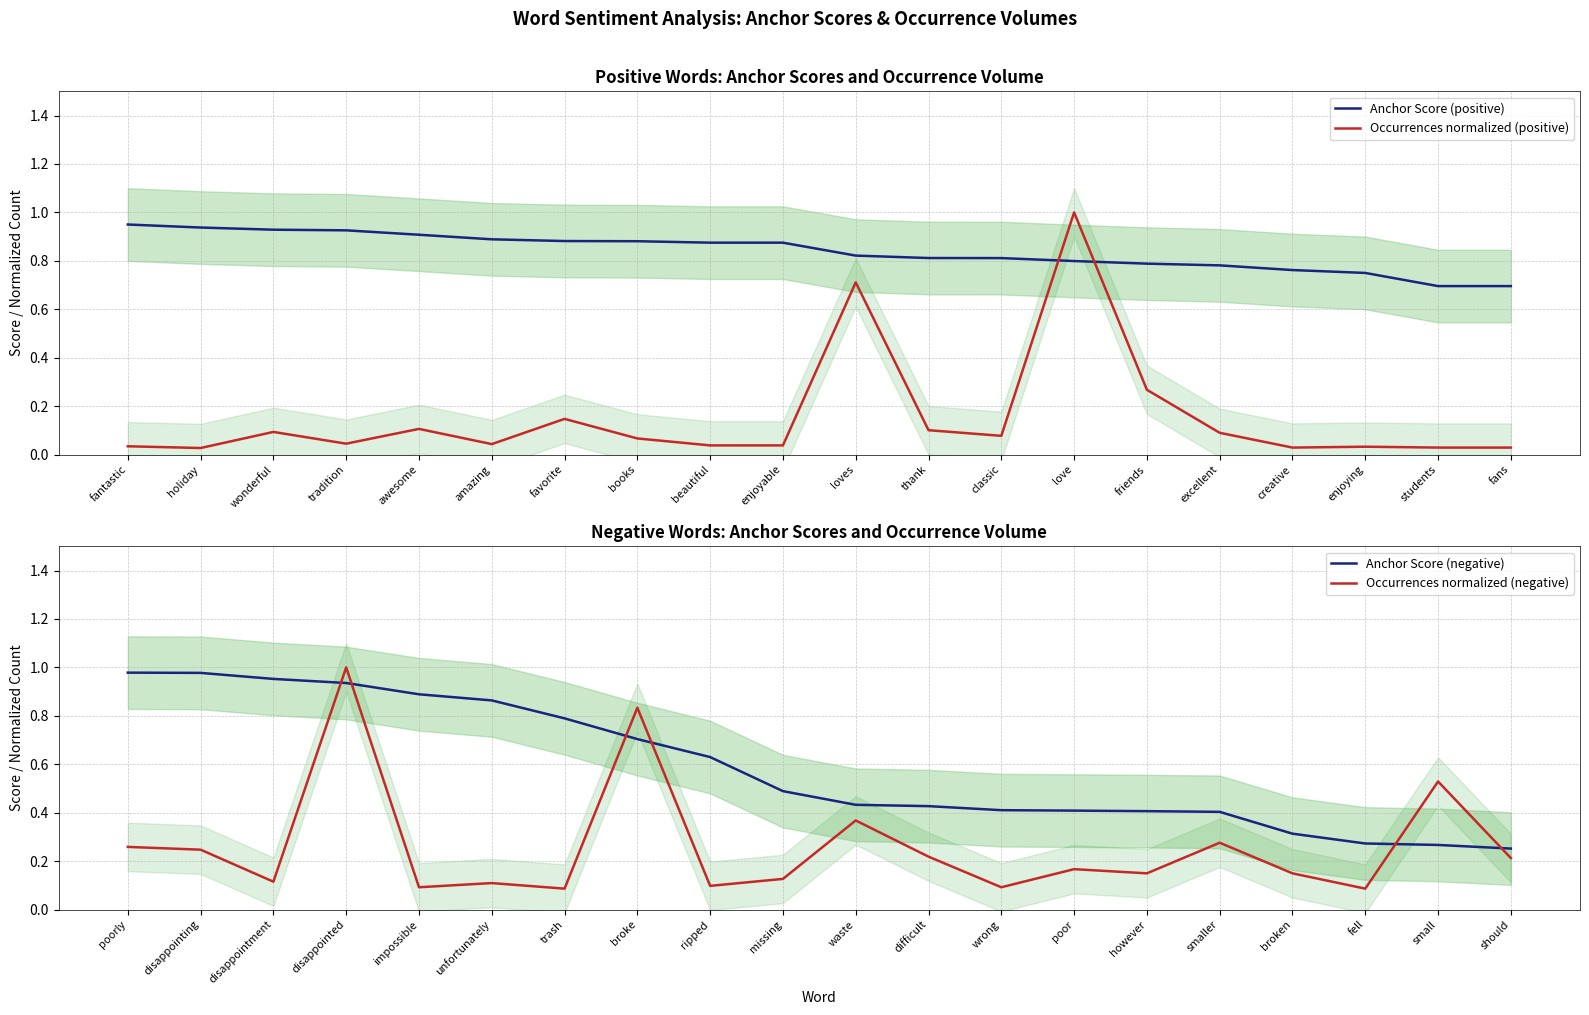

Is the value of Anchor Score (positive) at awesome greater than the value of Occurrences normalized (positive) at wonderful?

Yes